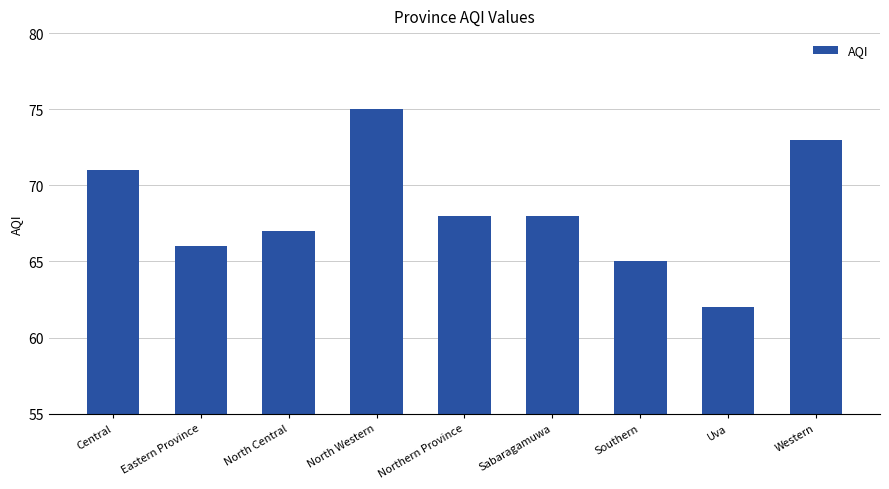

Reading right to left, list all the values displayed in this chart.

Western=73	Uva=62	Southern=65	Sabaragamuwa=68	Northern Province=68	North Western=75	North Central=67	Eastern Province=66	Central=71